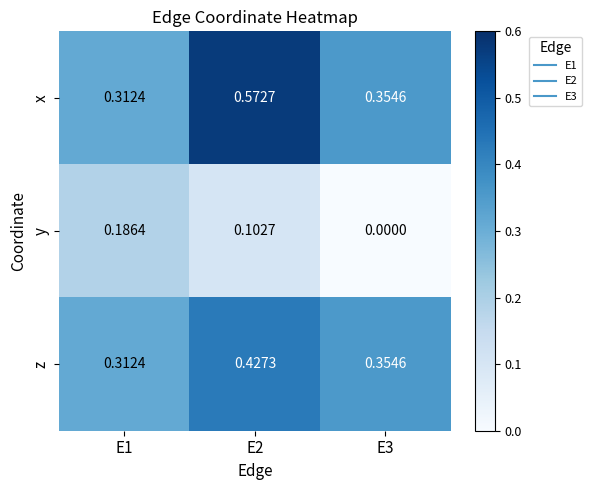

List the series in order of their peak value, highest first.

x, z, y